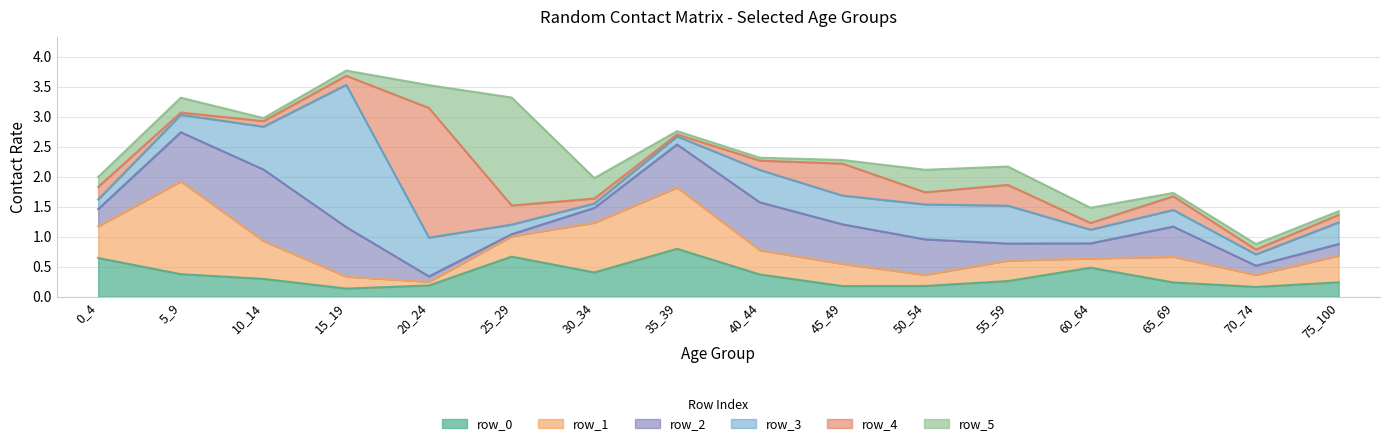

Between which two adjacent categories do row_4 and row_0 first intersect?

10_14 and 15_19